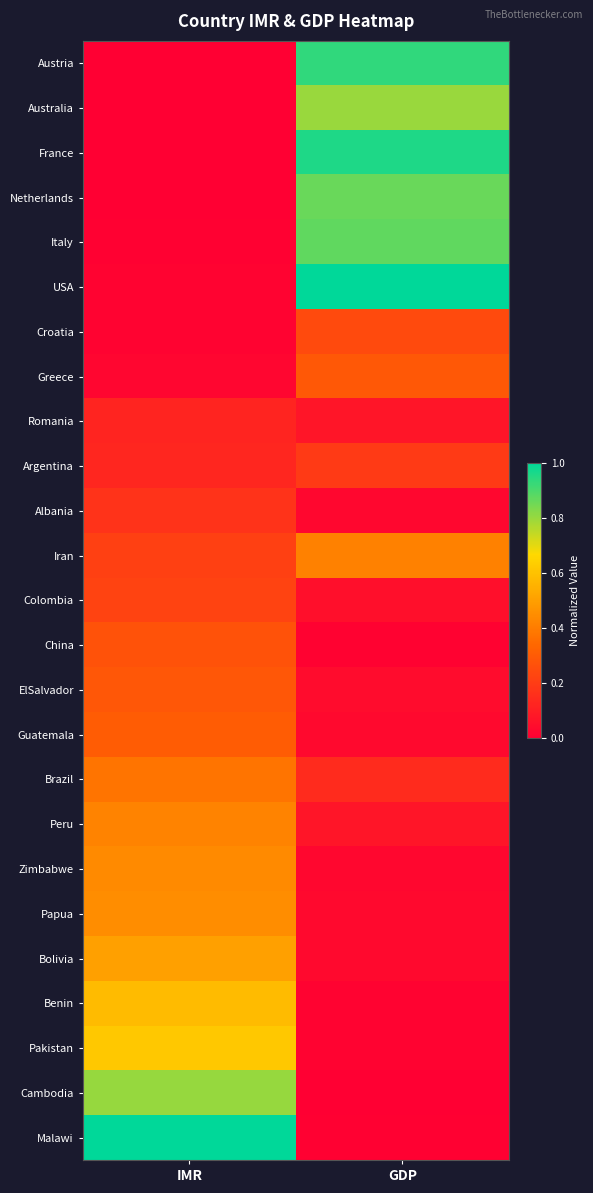

Reading left to right, what are all the values shown in this chart?

Austria: IMR=0.0	GDP=0.9
Australia: IMR=0.0	GDP=0.8
France: IMR=0.0	GDP=1.0
Netherlands: IMR=0.0	GDP=0.9
Italy: IMR=0.0	GDP=0.9
USA: IMR=0.0	GDP=1.0
Croatia: IMR=0.0	GDP=0.2
Greece: IMR=0.0	GDP=0.3
Romania: IMR=0.1	GDP=0.1
Argentina: IMR=0.1	GDP=0.2
Albania: IMR=0.2	GDP=0.0
Iran: IMR=0.2	GDP=0.4
Colombia: IMR=0.2	GDP=0.1
China: IMR=0.3	GDP=0.0
ElSalvador: IMR=0.3	GDP=0.0
Guatemala: IMR=0.3	GDP=0.0
Brazil: IMR=0.4	GDP=0.1
Peru: IMR=0.4	GDP=0.1
Zimbabwe: IMR=0.4	GDP=0.0
Papua: IMR=0.4	GDP=0.0
Bolivia: IMR=0.5	GDP=0.0
Benin: IMR=0.6	GDP=0.0
Pakistan: IMR=0.6	GDP=0.0
Cambodia: IMR=0.8	GDP=0.0
Malawi: IMR=1.0	GDP=0.0